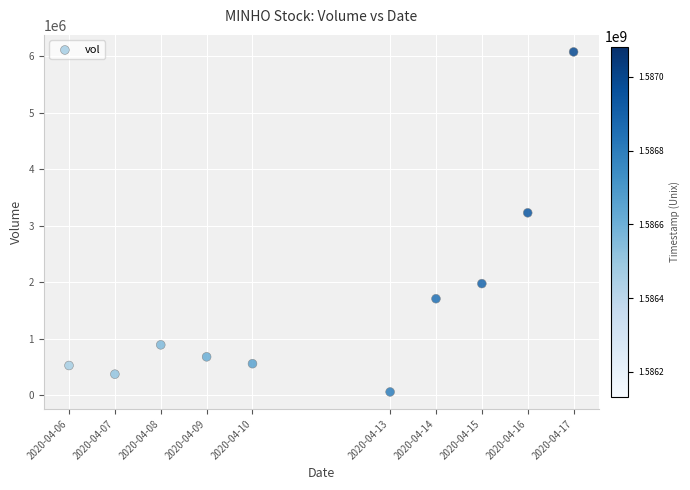

What is the range of Y values (max minus min)?

6026200